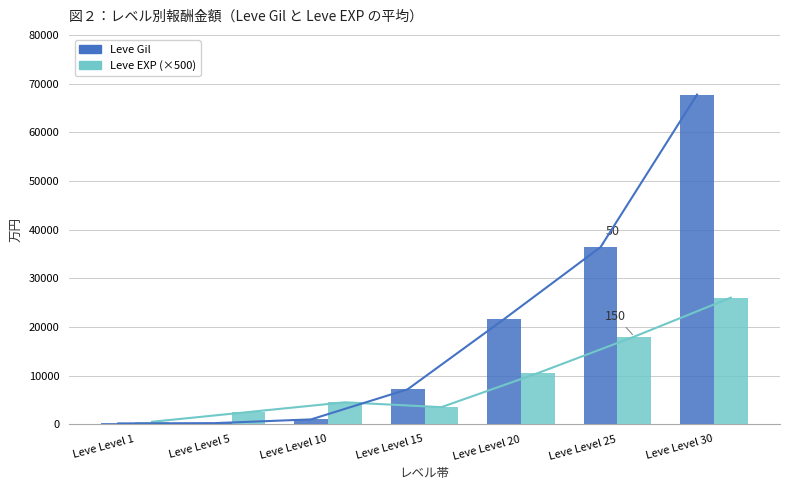

What are all the series names shown in the legend?

Leve Gil, Leve EXP (×500)